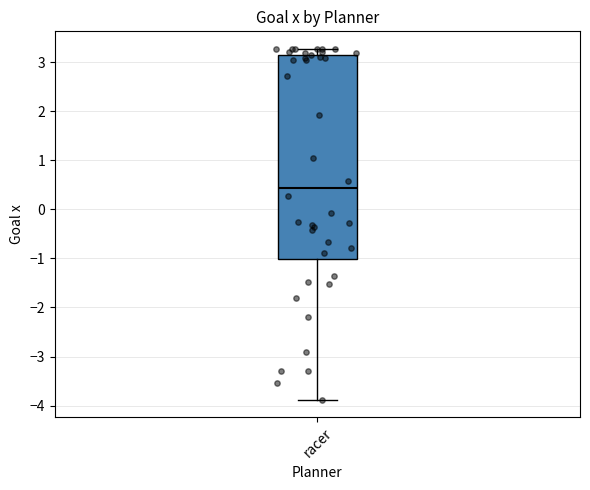

Transcribe this box plot: give where the median line is, the range the box spans, and where the two whiskers end, as read against the y-axis. The values are not printed on the chart, so give them approximately, as read against the axis.

median 0.4, box -1.0 to 3.2, whiskers -3.9 to 3.3